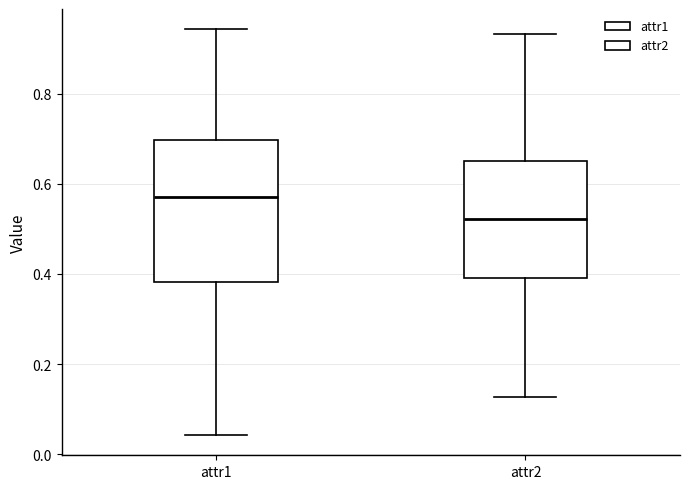

Which box is the tallest, from its lower edge to its upper edge?

attr1